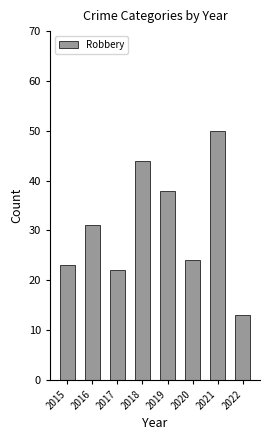

Approximately how many times larger is the value at 2022 compared to 2015?

0.6